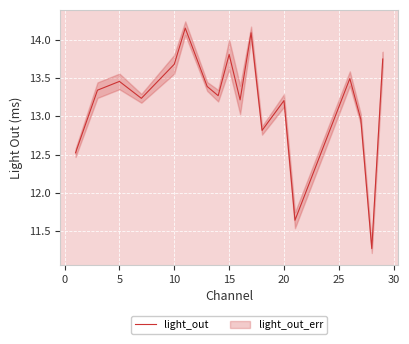

What is the difference between the maximum and minimum values?

2.9